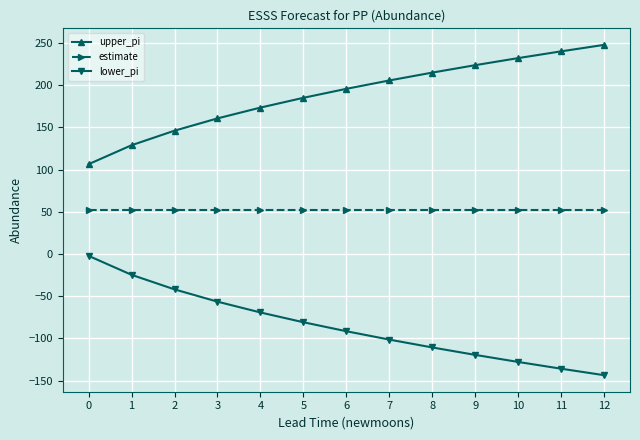

What is the sum of the estimate values at 1 and 4?

104.0